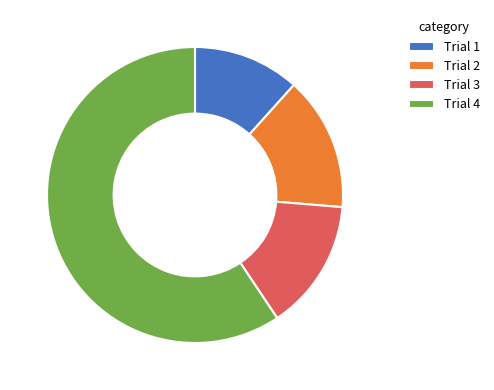

Does Trial 4 account for over 50% of the chart?

Yes